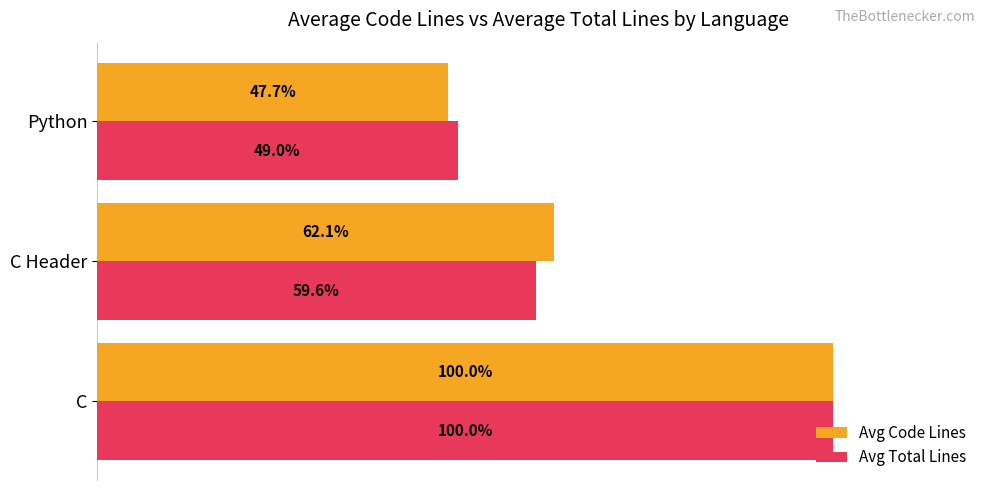

Which series has the largest total across all categories?

Avg Code Lines